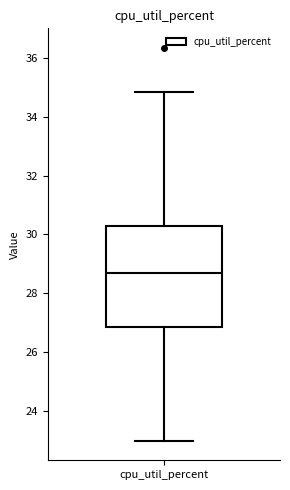

Transcribe this box plot: give where the median line is, the range the box spans, and where the two whiskers end, as read against the y-axis. The values are not printed on the chart, so give them approximately, as read against the axis.

median 28.8, box 26.8 to 30.2, whiskers 23.0 to 34.8